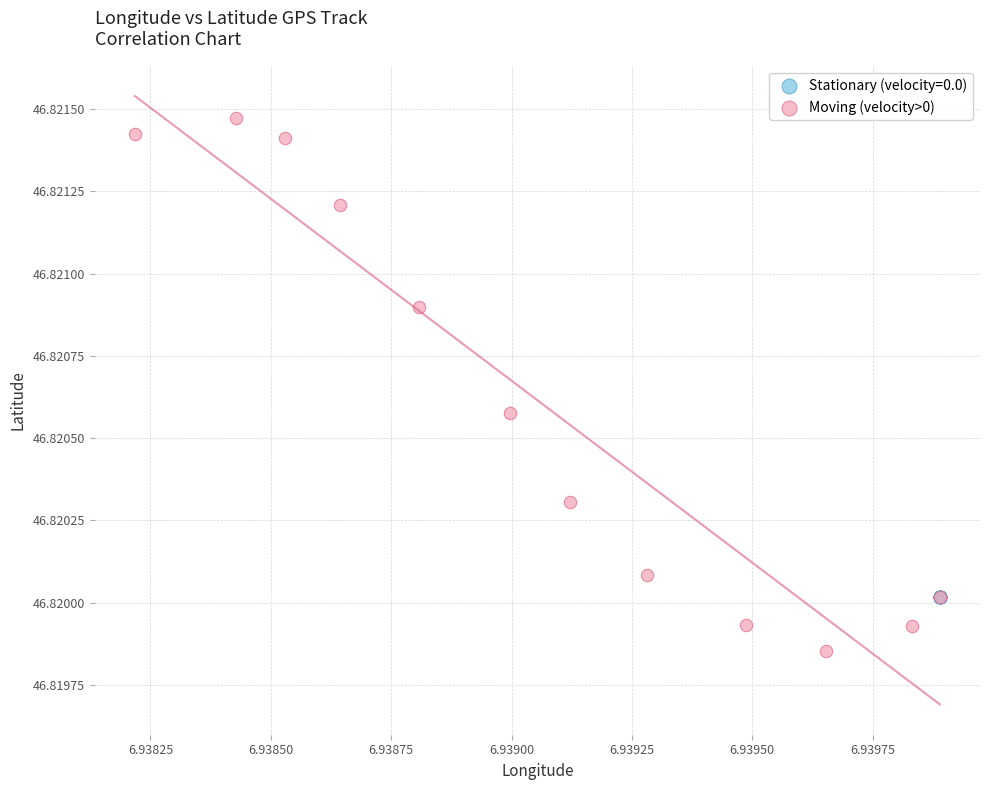

Which series reaches the minimum Y coordinate?

Moving (velocity>0)